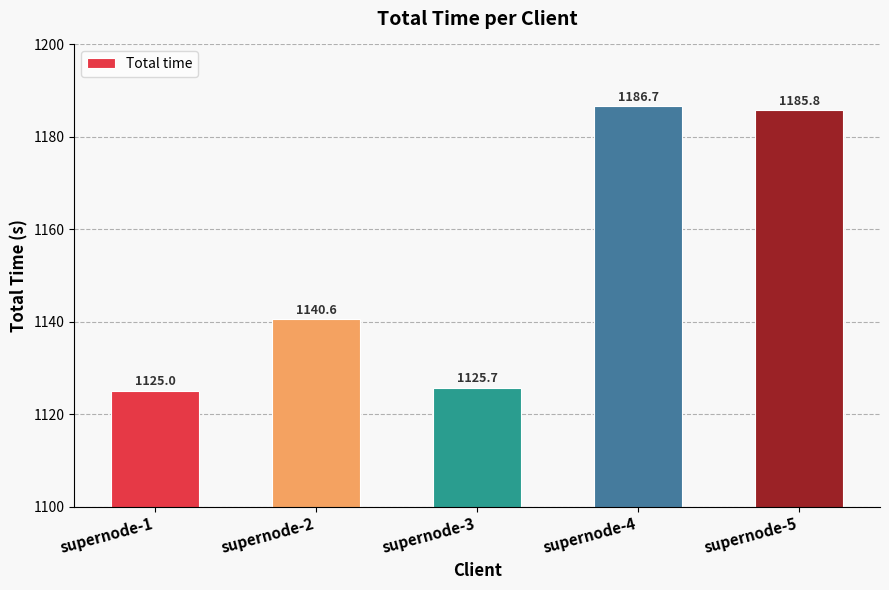

Which category has the highest value across all series?

supernode-4